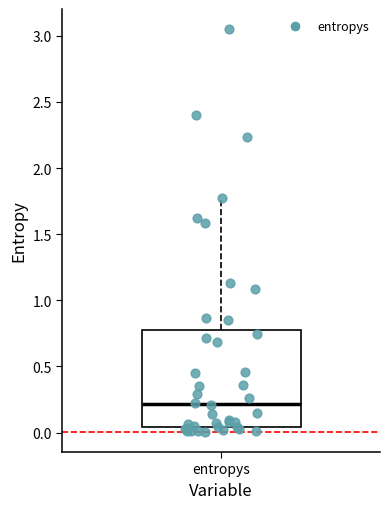

Read this box plot against the y-axis: the position of the median line, the range covered by the box, and the ends of both whiskers. The values are not printed on the chart, so give them approximately, as read against the axis.

median 0.20, box 0.05 to 0.75, whiskers 0.00 to 1.75